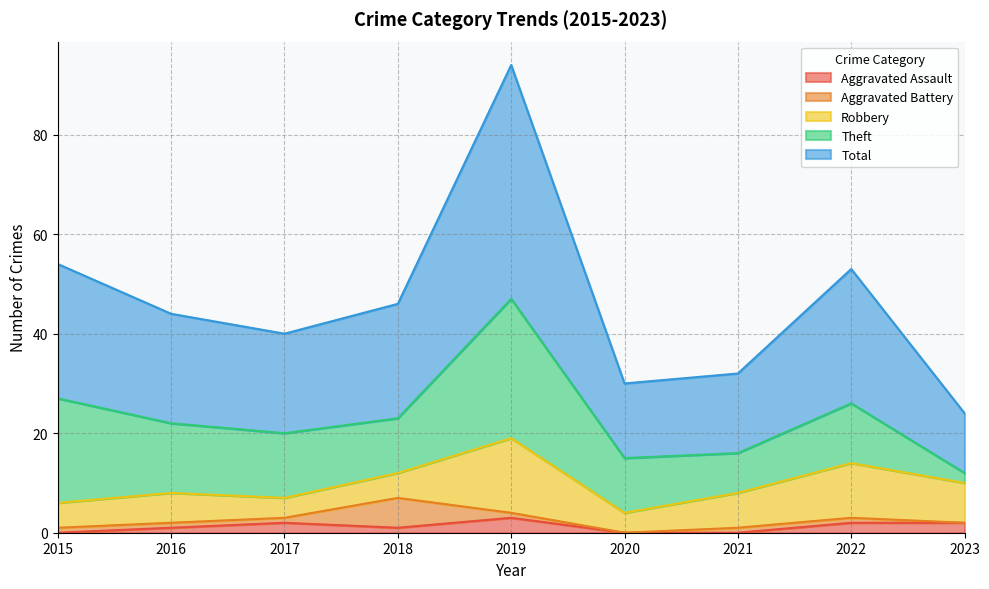

At which category does the chart reach its minimum across all series?

2015